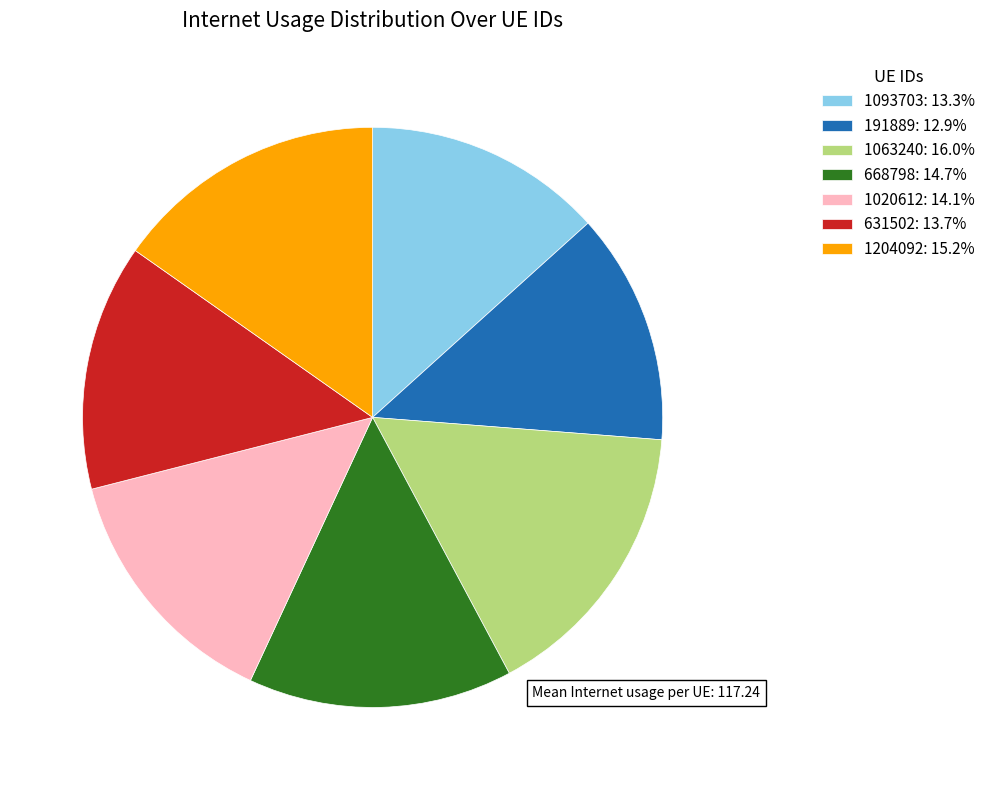

The 1063240 slice represents 16% of the pie. True or false?

True